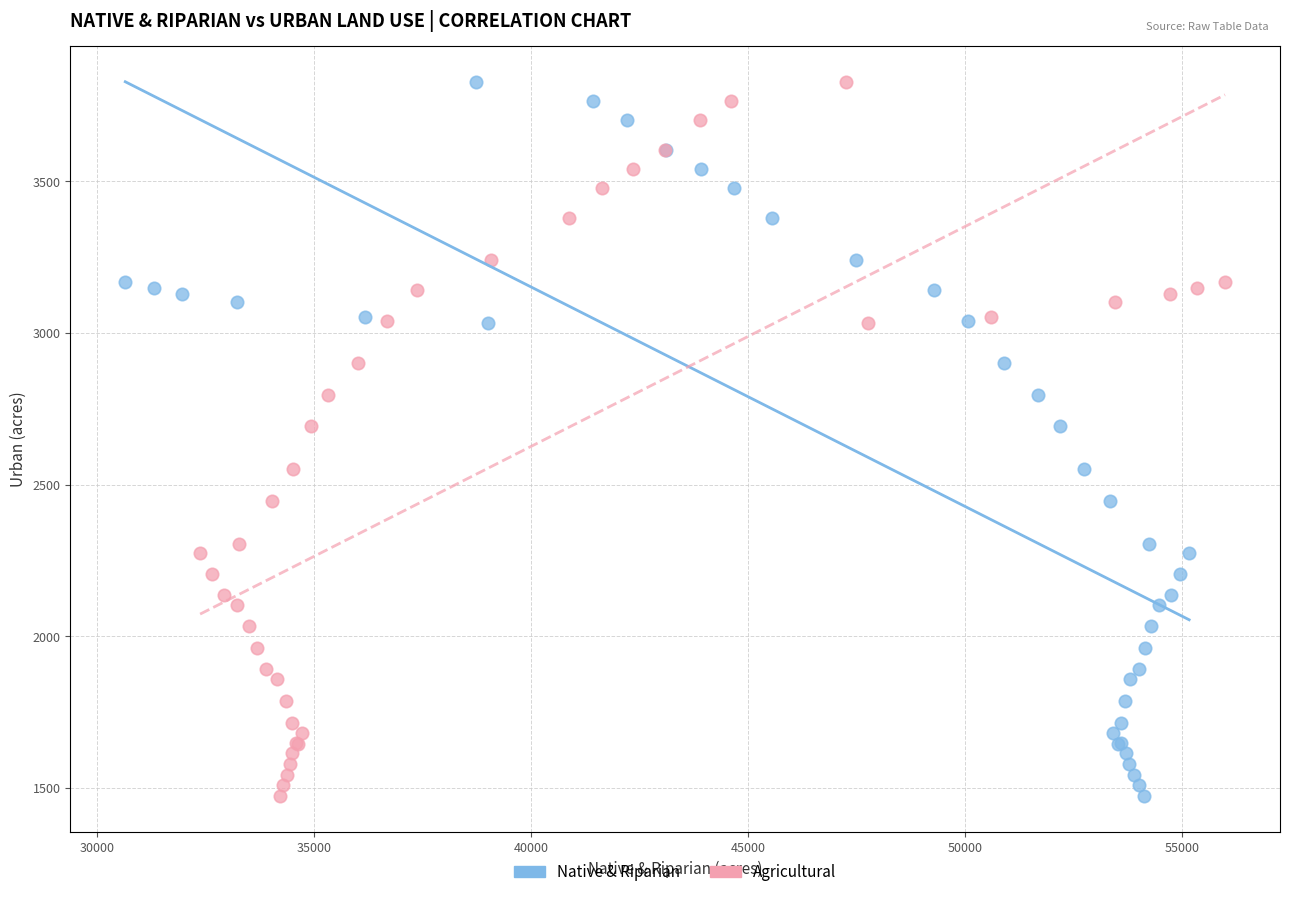

What are all the series names shown in the legend?

Native & Riparian, Agricultural